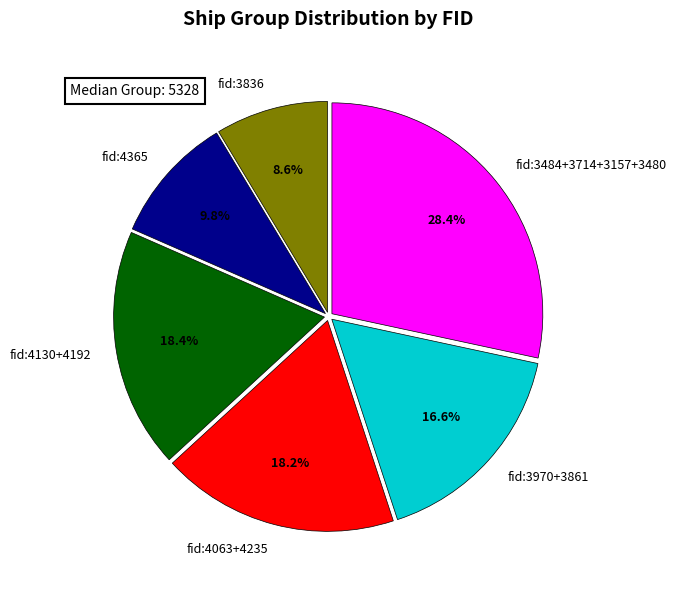

Which has a higher value, fid:3484+3714+3157+3480 or fid:4063+4235?

fid:3484+3714+3157+3480